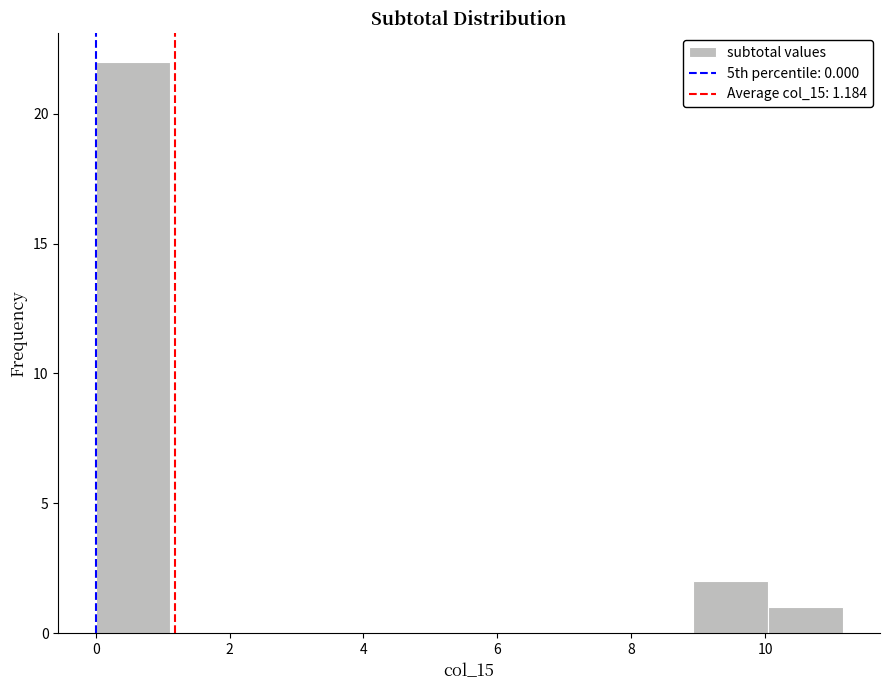

Over which range of the x-axis is the bar tallest?

0.0 to 1.2